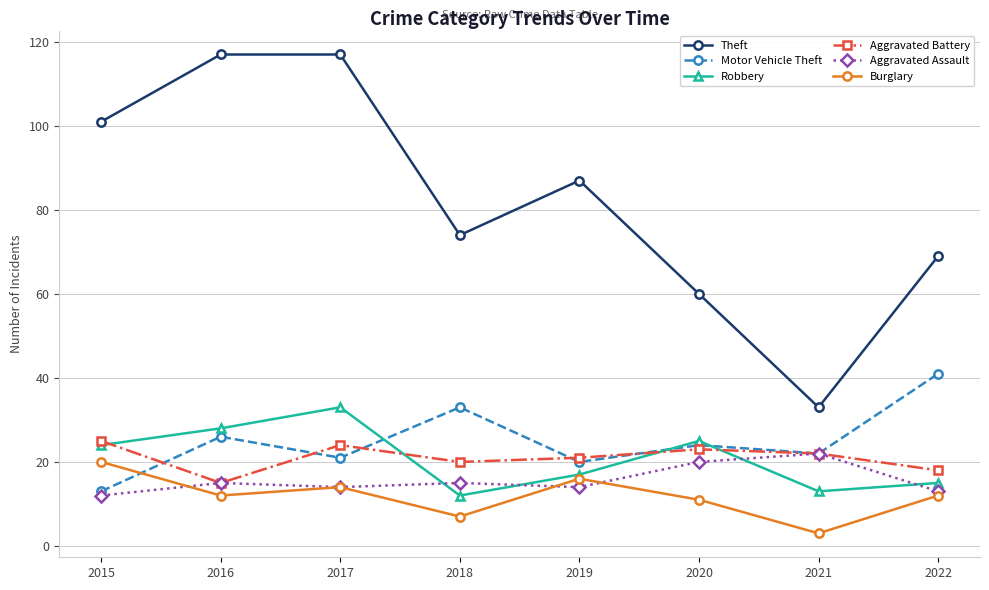

Is it true that Motor Vehicle Theft equals 33 at 2018?

True